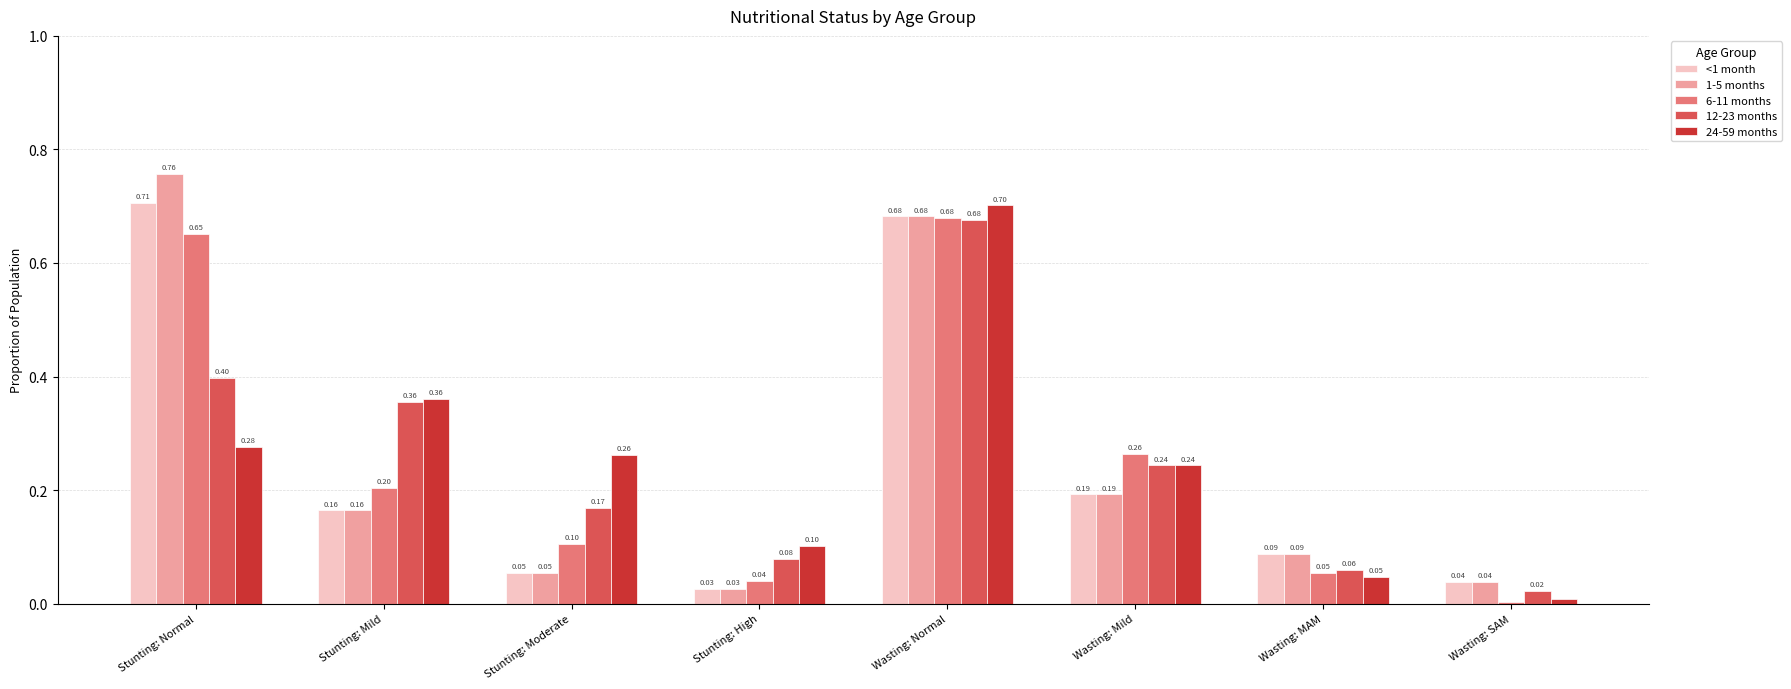

Which label corresponds to the smallest value in the chart?

Wasting: SAM